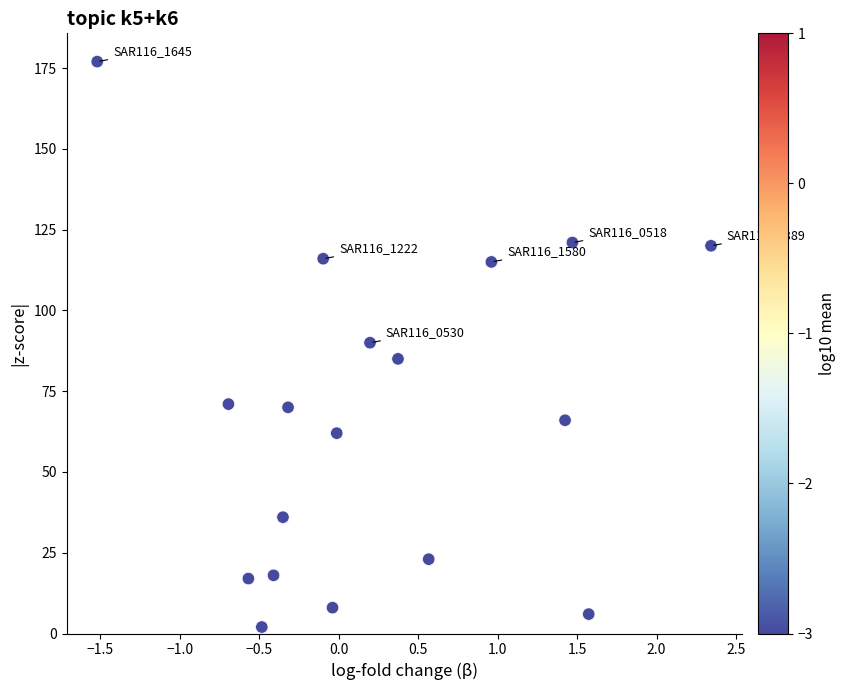

What is the range of Y values (max minus min)?

175